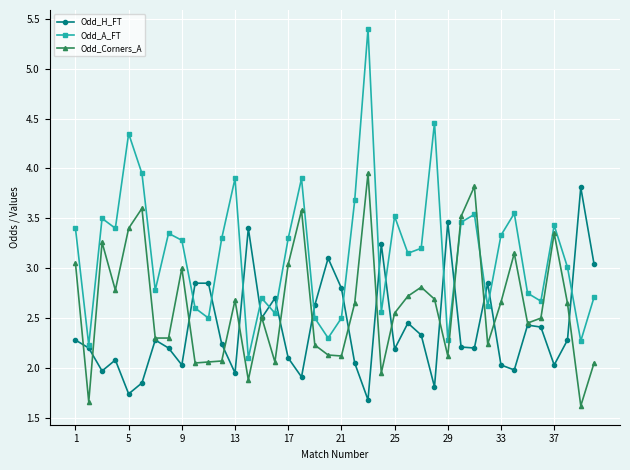

What is the lowest value of the Odd_Corners_A series?

1.6